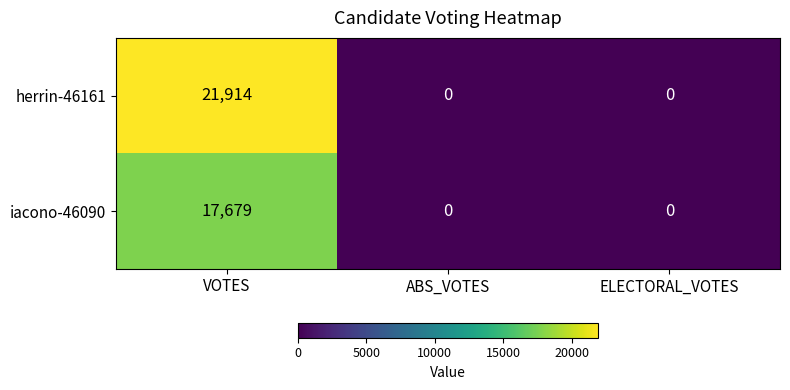

What is the sum of all iacono-46090 values?

17679